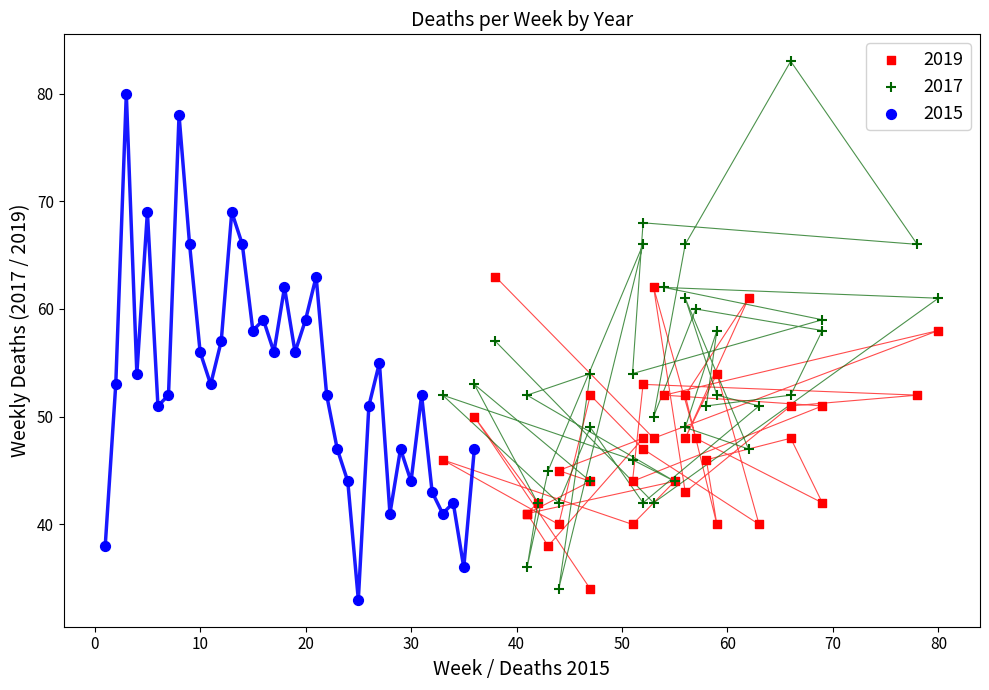

Which series reaches the maximum Y coordinate?

2017